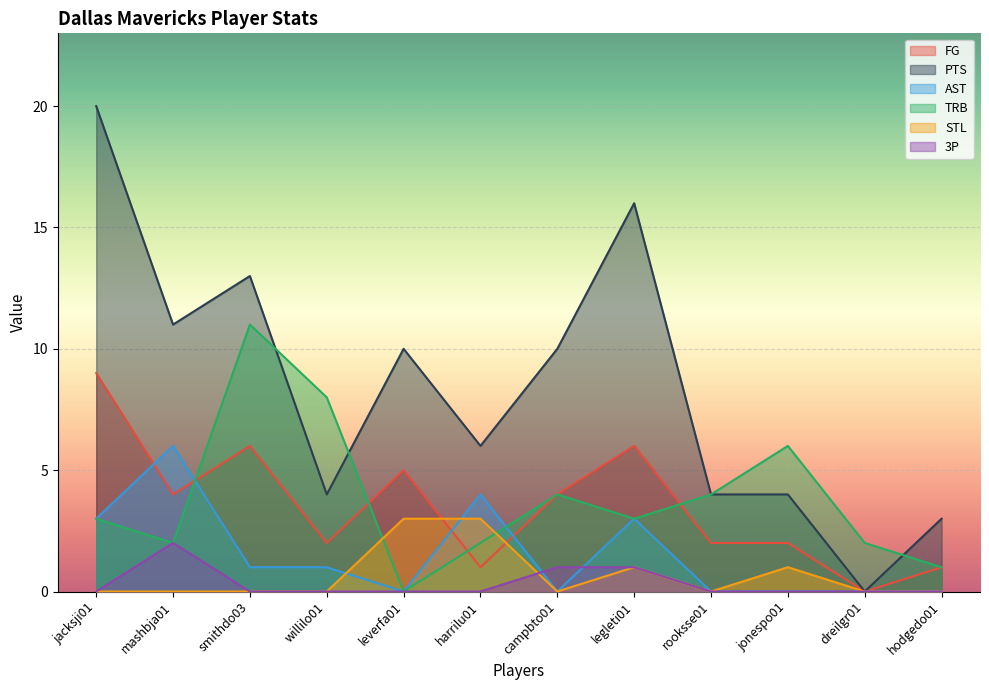

How many STL values are between 0 and 1?

10